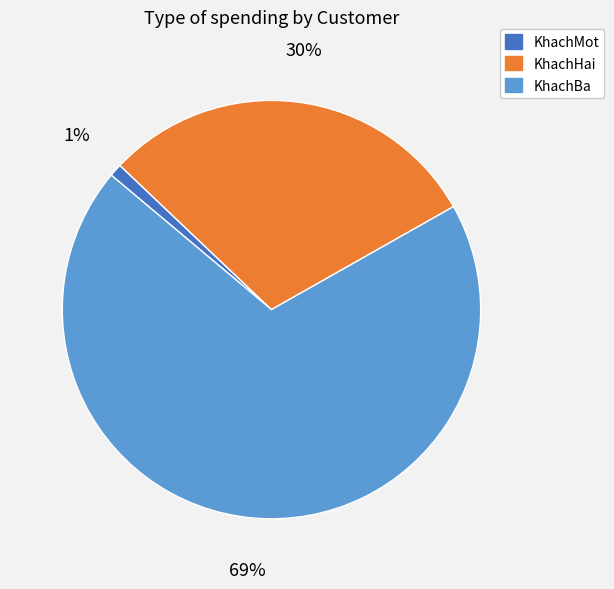

Combined, do KhachMot and KhachBa account for over 50%?

Yes